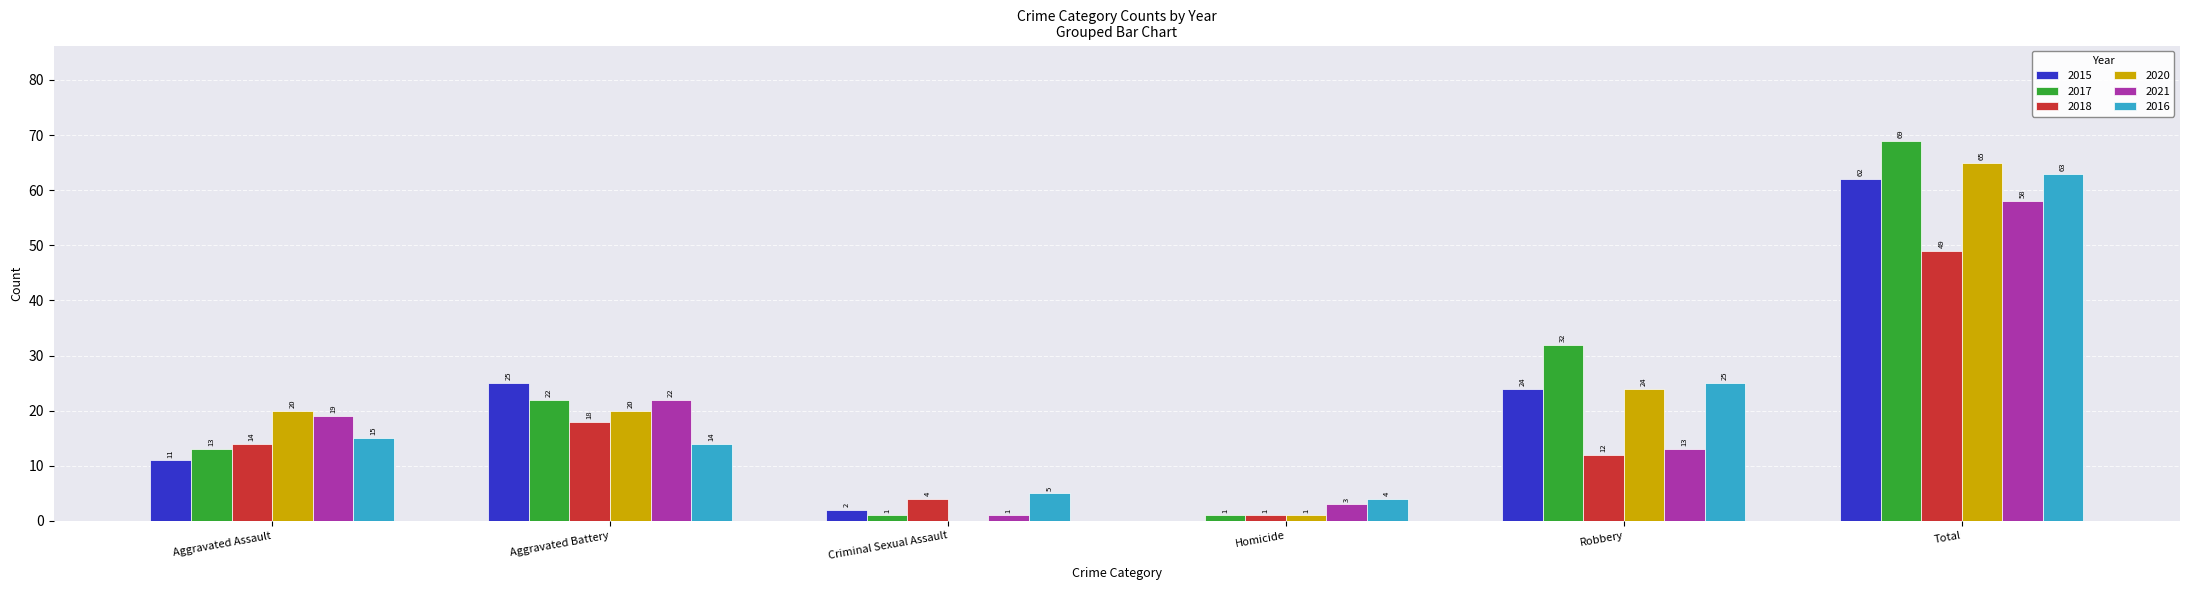

Between Aggravated Assault and Criminal Sexual Assault, which series saw the biggest shift?

2020